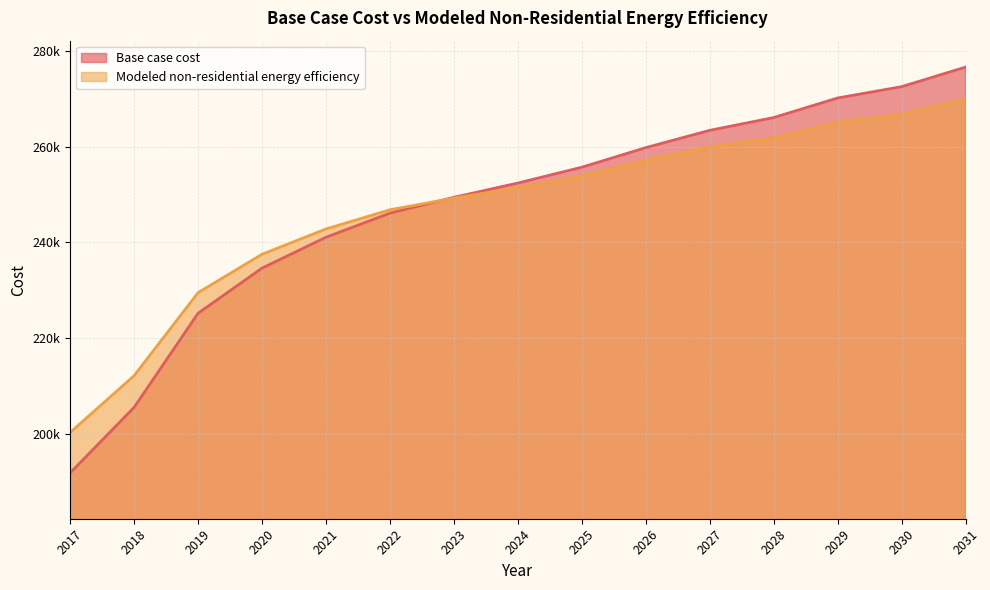

True or false: Base case cost and Modeled non-residential energy efficiency cross at least once.

True